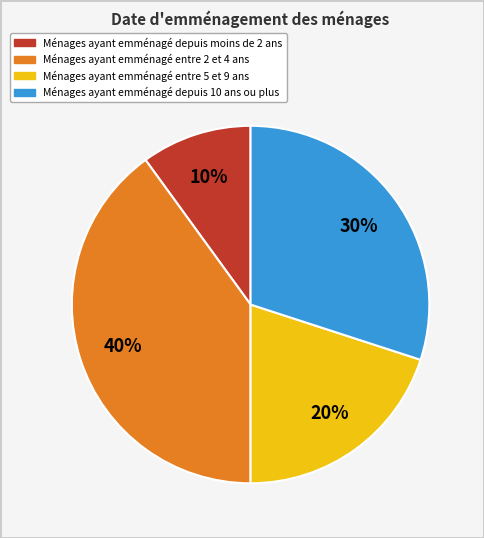

How many slices are in this pie chart?

4